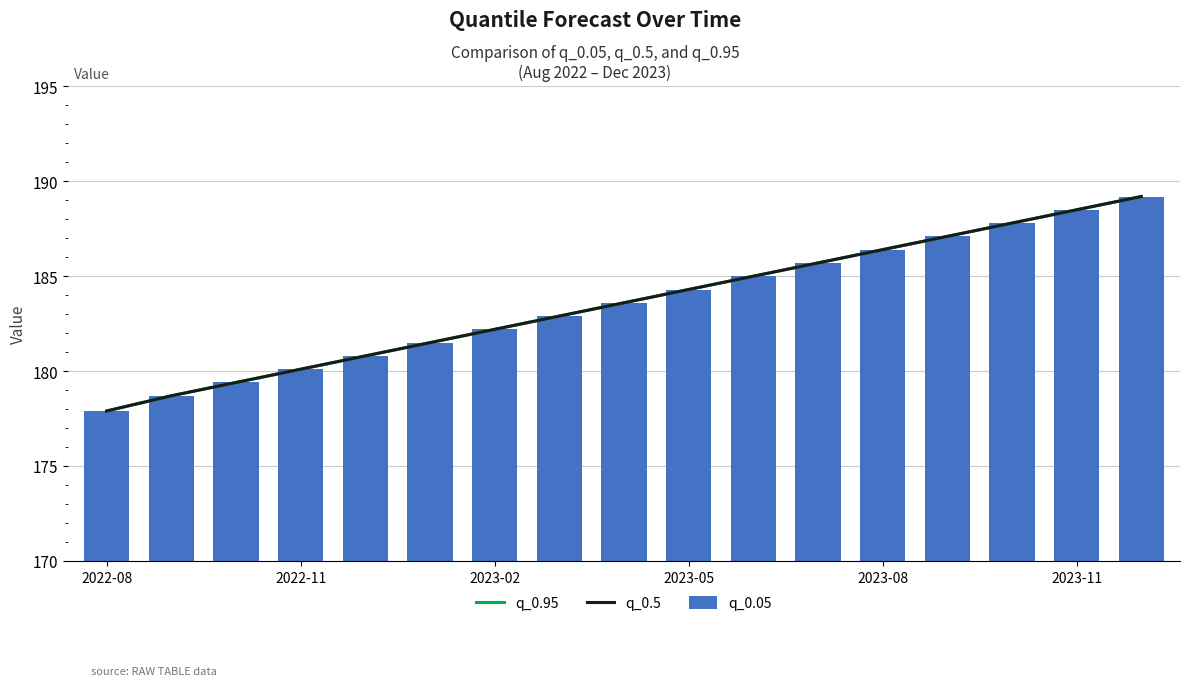

What is the spread (max minus min) of values at 13?

170.0